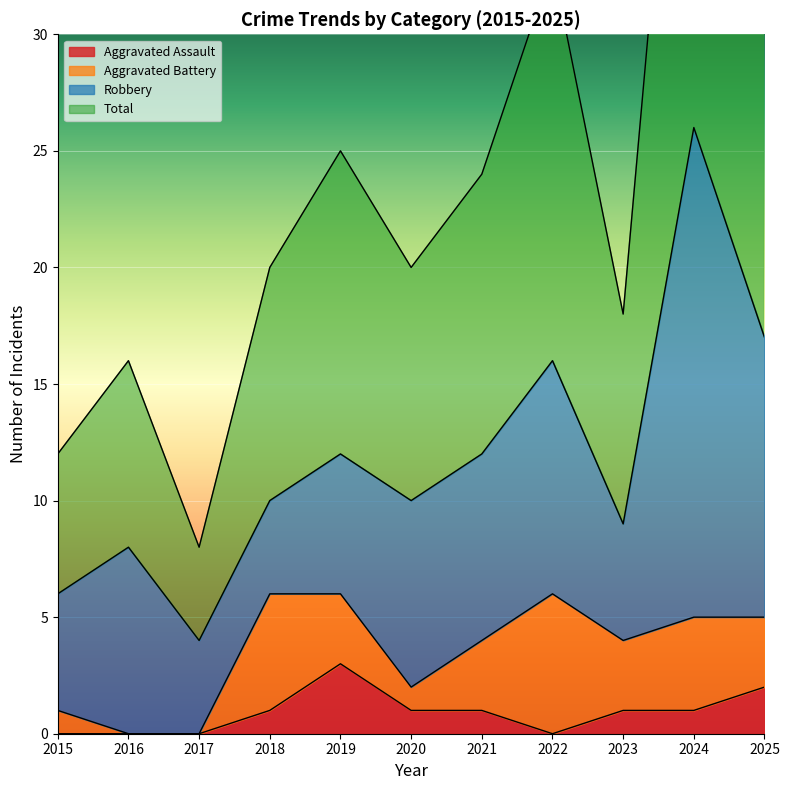

List the labels in order of Aggravated Assault value, smallest first.

2015, 2016, 2017, 2022, 2018, 2020, 2021, 2023, 2024, 2025, 2019